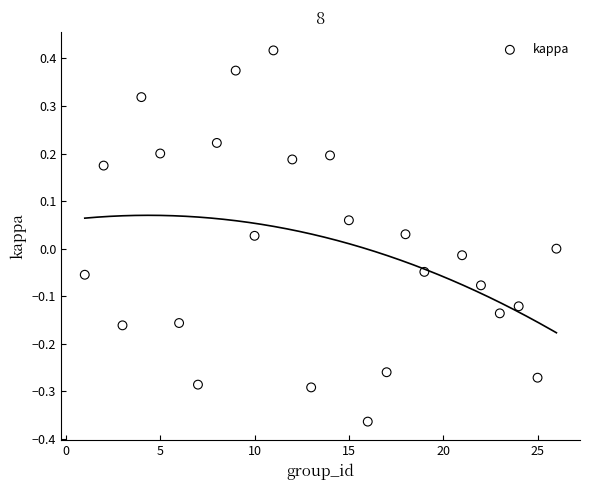

What is the range of Y values (max minus min)?

0.8